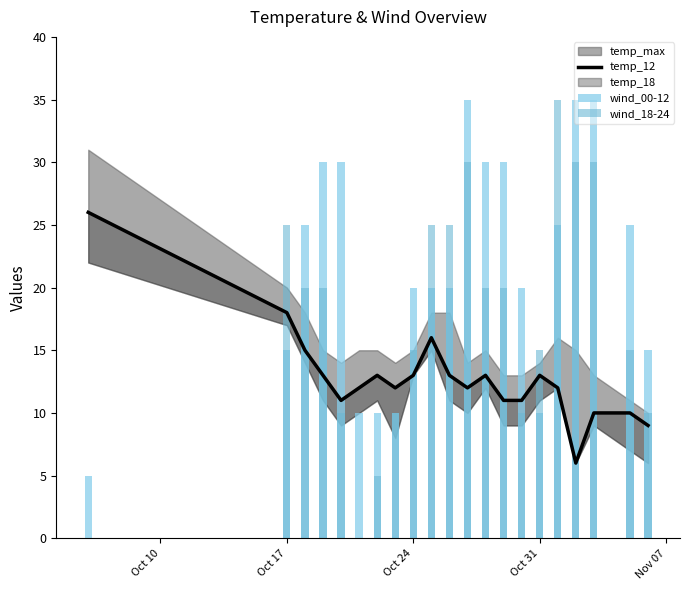

Is the value of wind_18-24 at 8 greater than the value of temp_12 at 9?

No